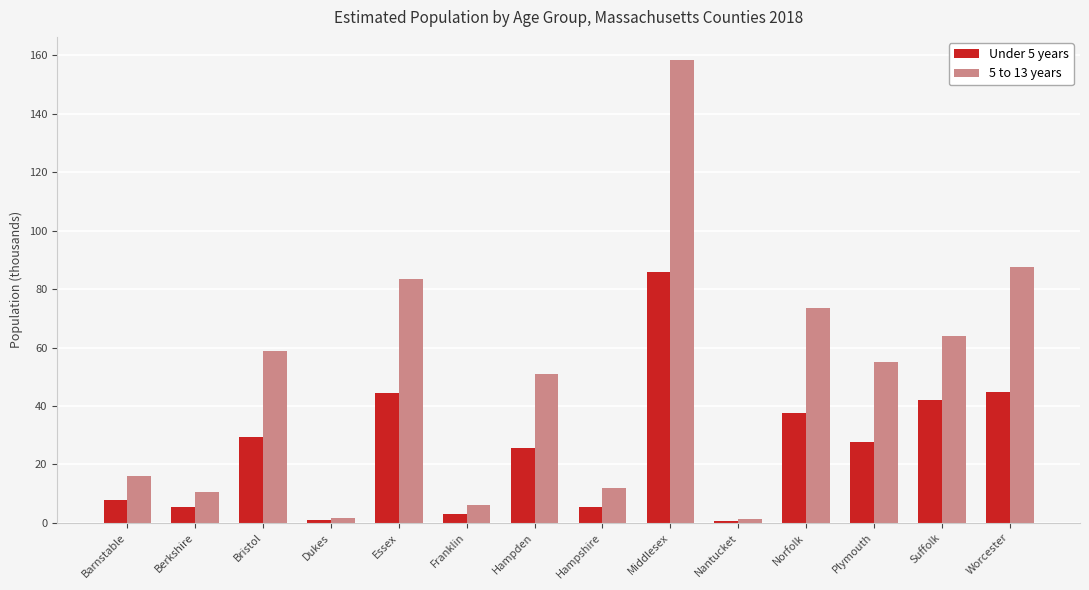

How many data points does each series have?

14